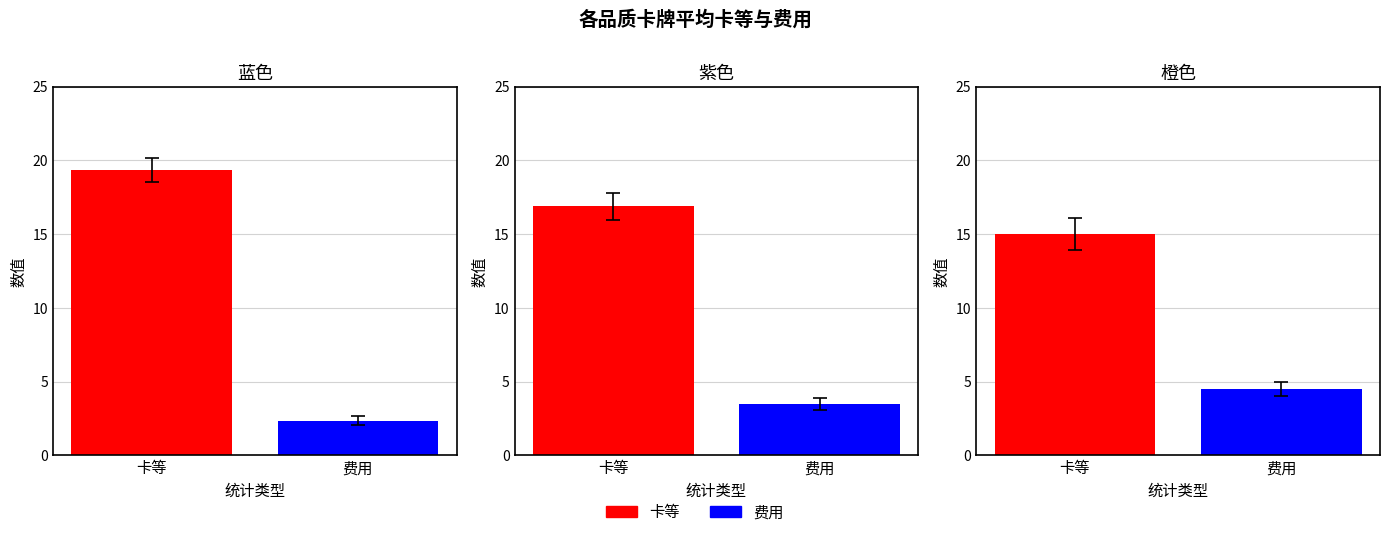

Read the 费用 value at 紫色.

3.5